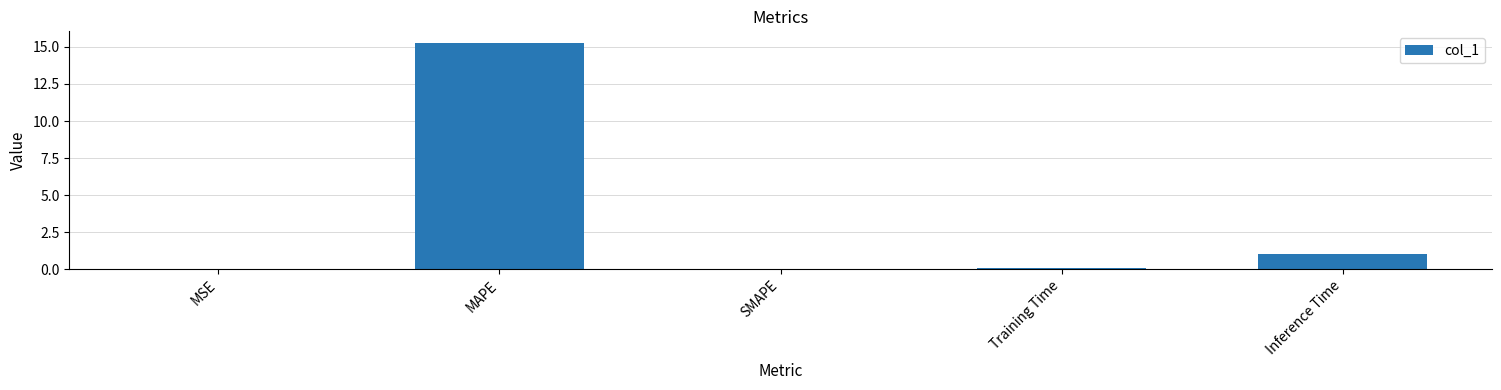

Are the bars horizontal?

No